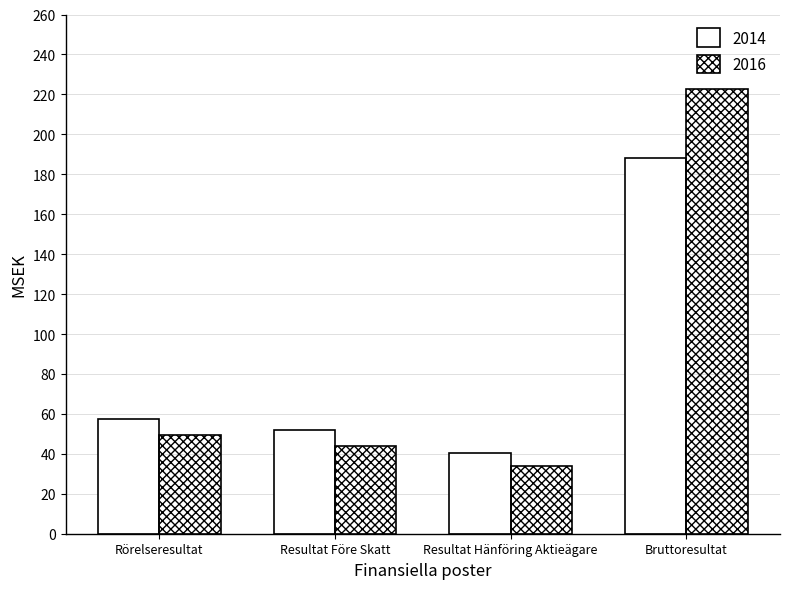

At which label does 2014 first exceed 57?

Rörelseresultat